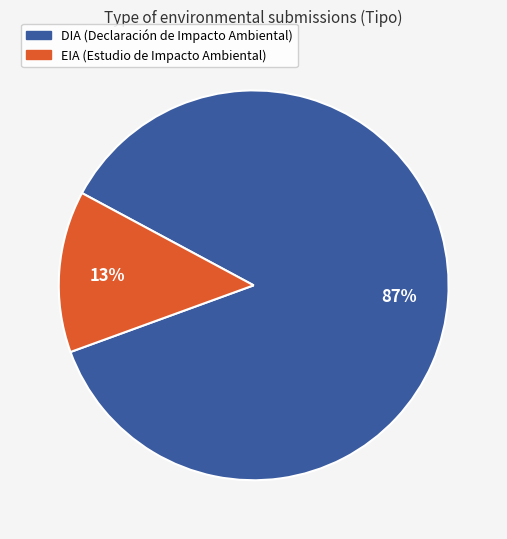

To the nearest percent, what percentage of the pie is DIA?

87%